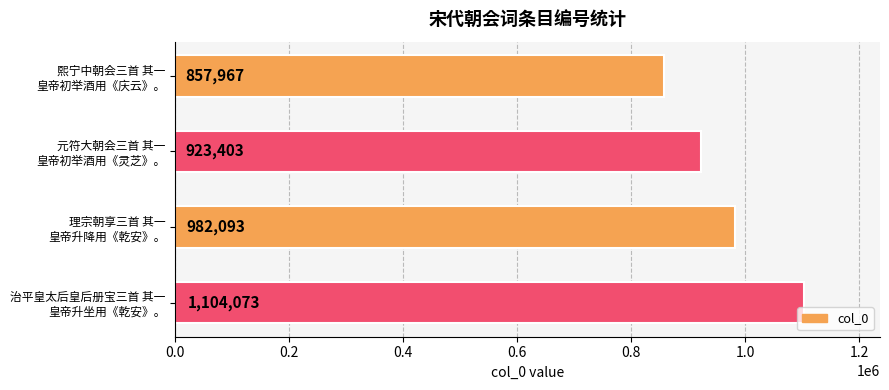

Count the values in the range 923403 to 1104073.

3